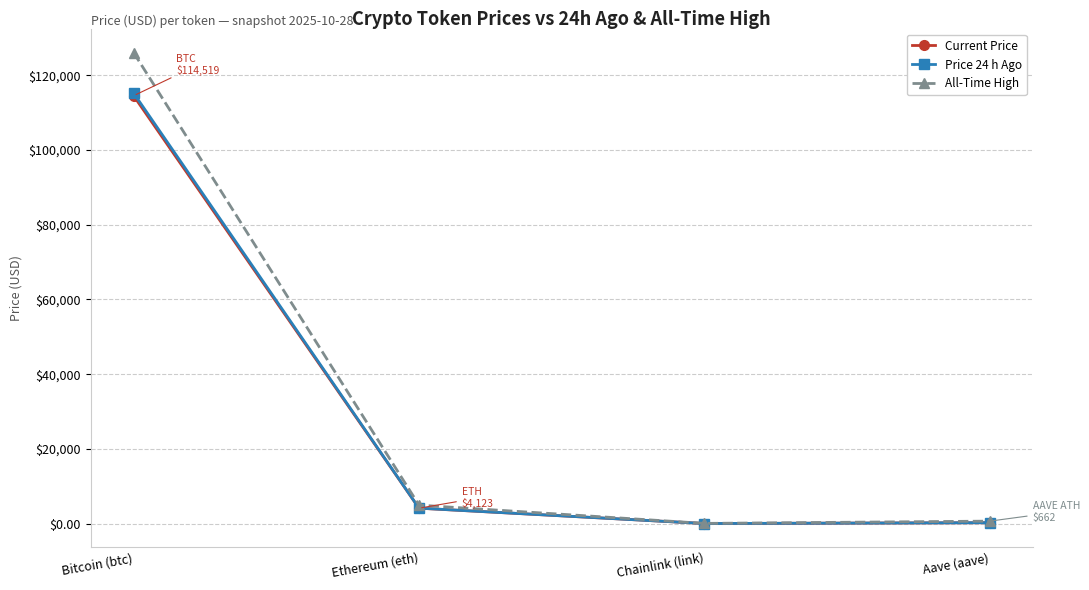

What is the total value across all series at Chainlink (link)?

89.7